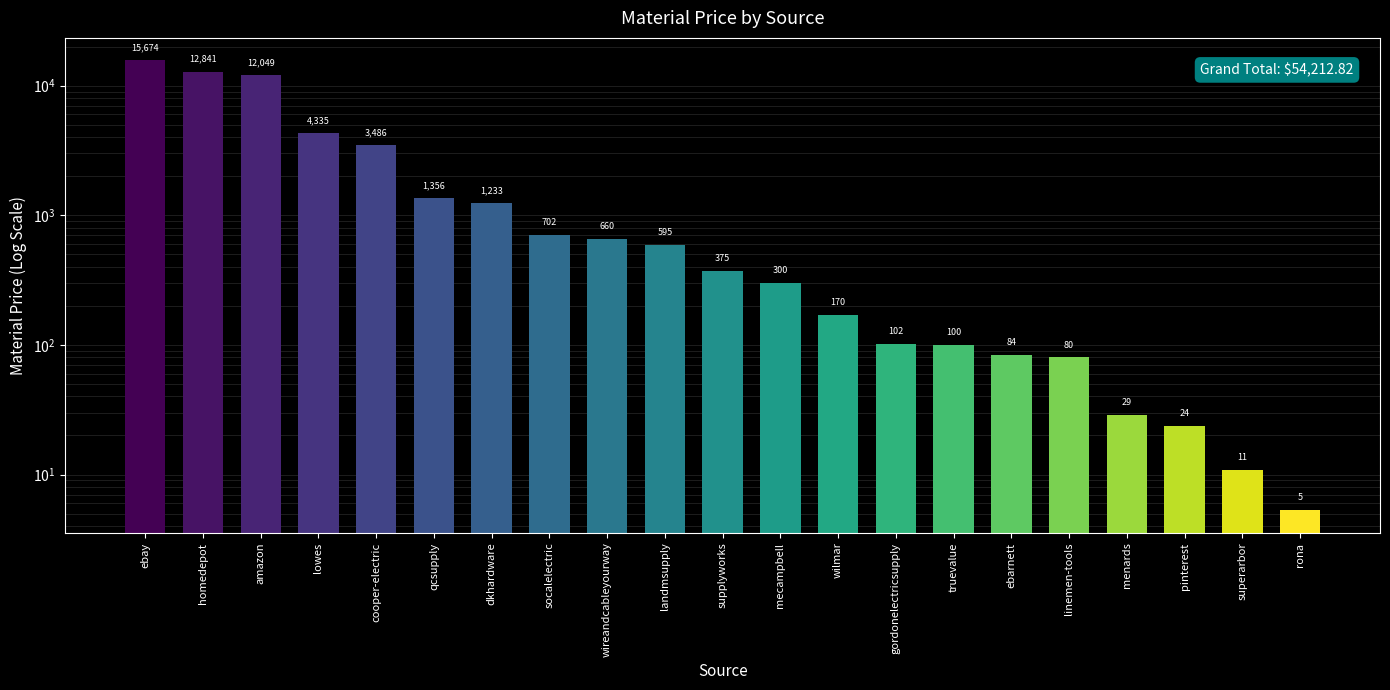

Where does the data first go above 374?

ebay